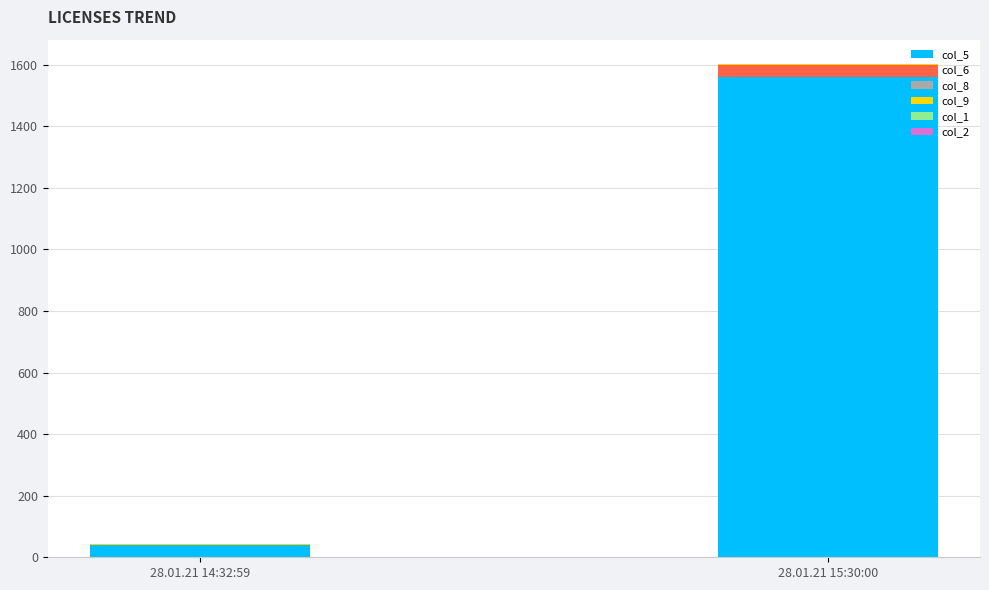

At which label does col_5 reach its peak?

28.01.21 15:30:00